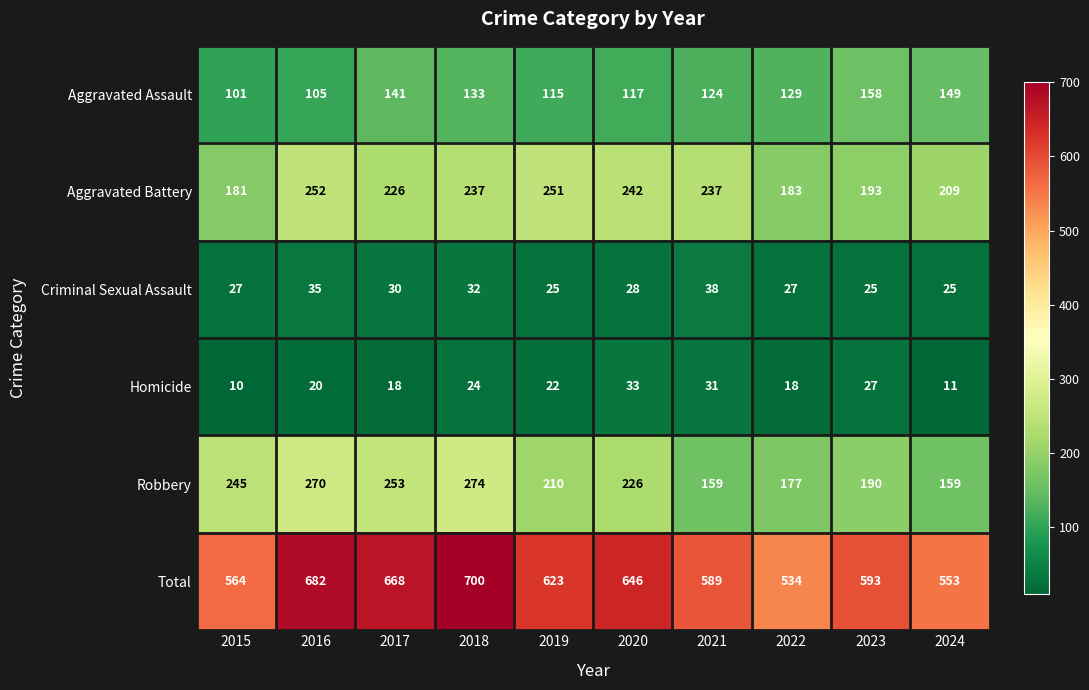

Which series has the largest total across all categories?

Total